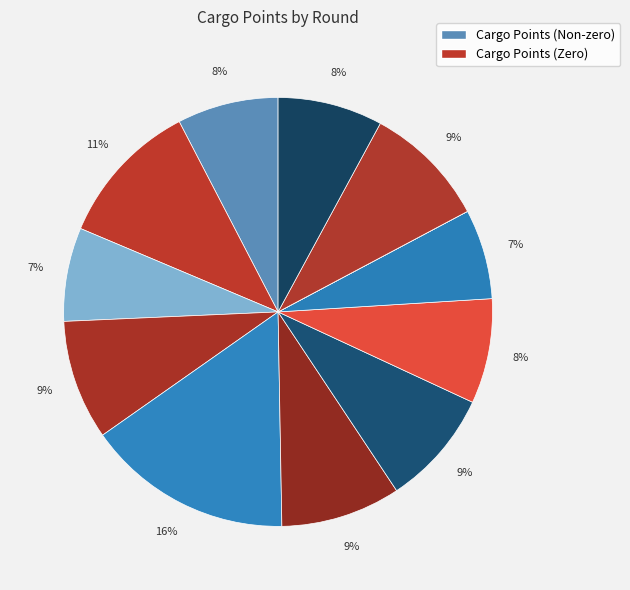

Which category has the smallest portion of the pie?

Round 10